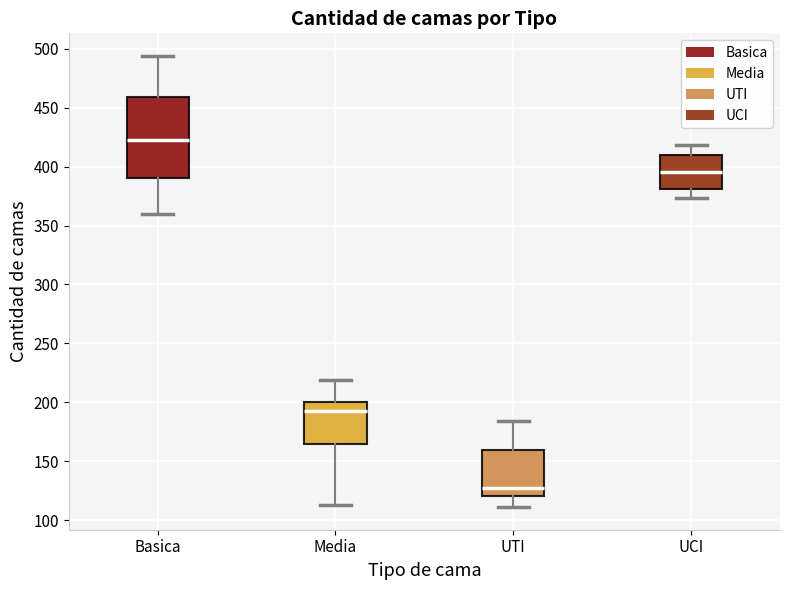

Where is the upper edge of the box for Basica on the y-axis? The values are not printed on the chart, so give them approximately, as read against the axis.

460